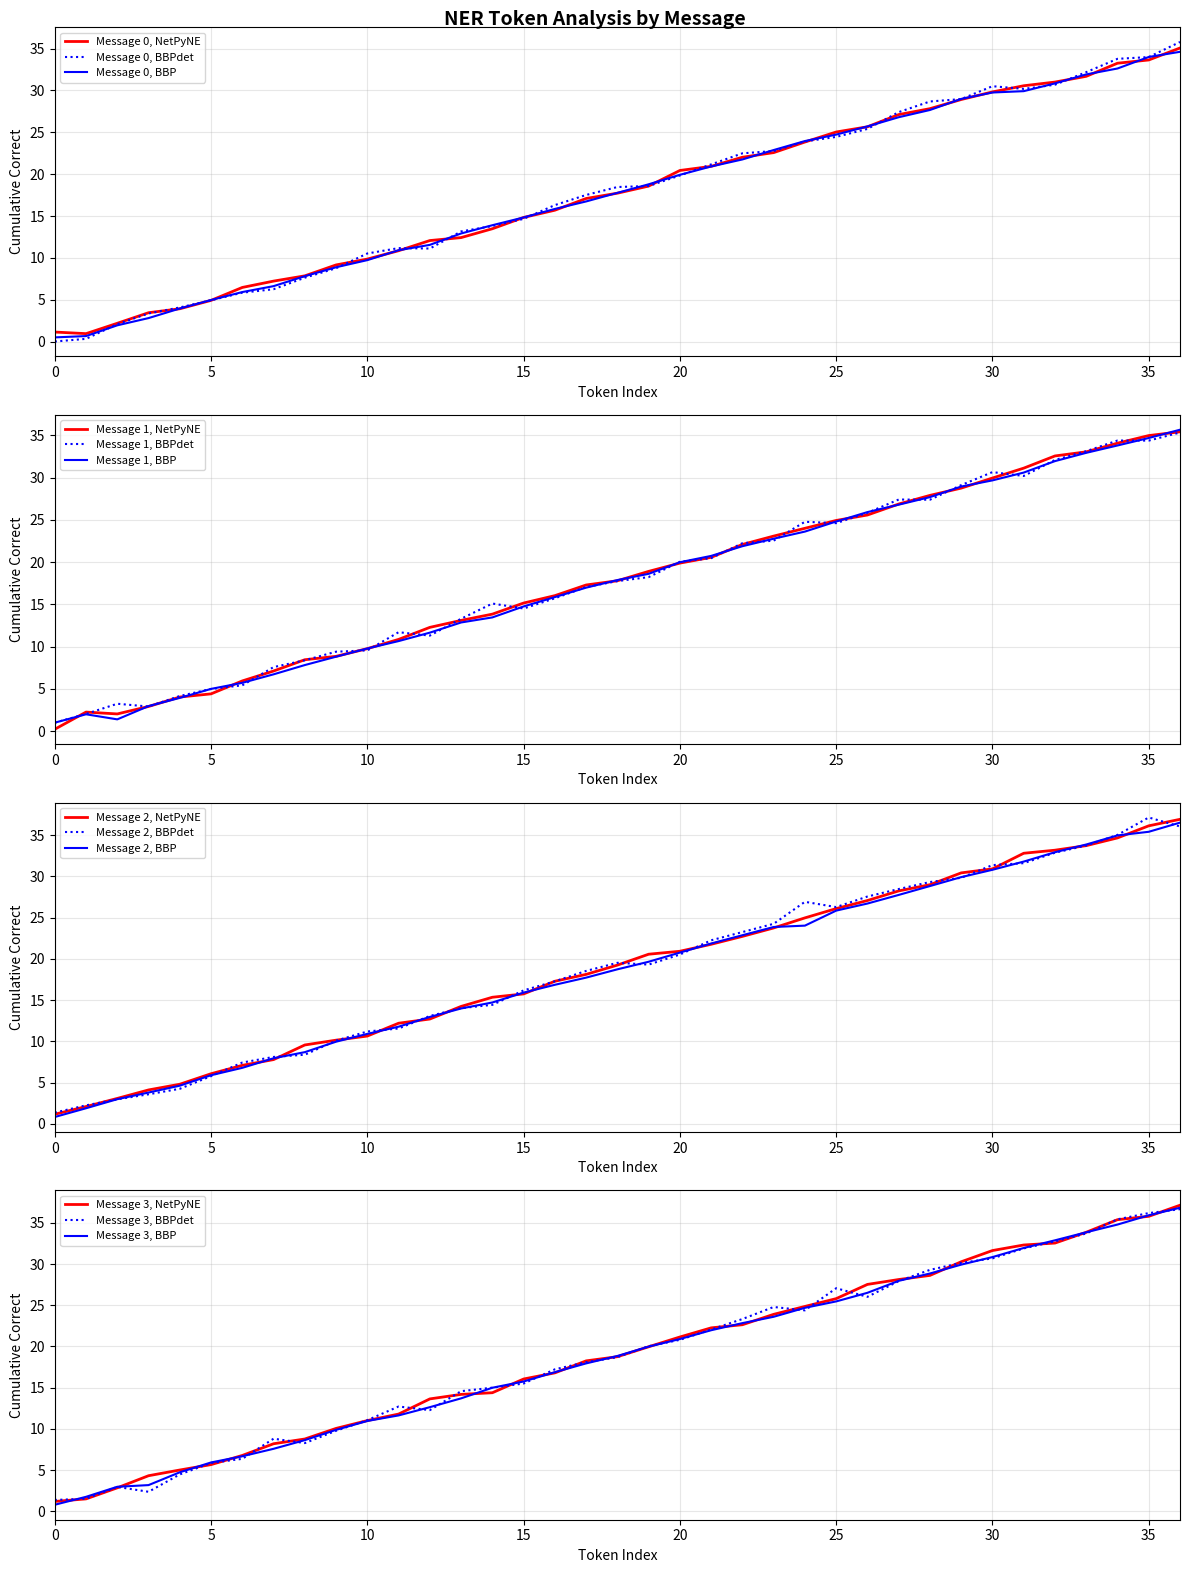

Is it true that Message 2, BBP equals 16.6 at 30?

False